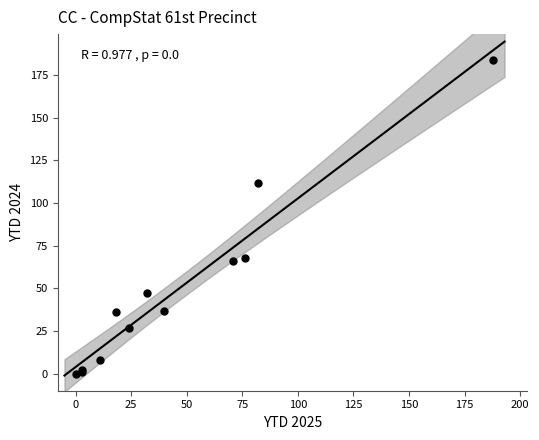

What Y value in the scatter plot is closest to 92?

112